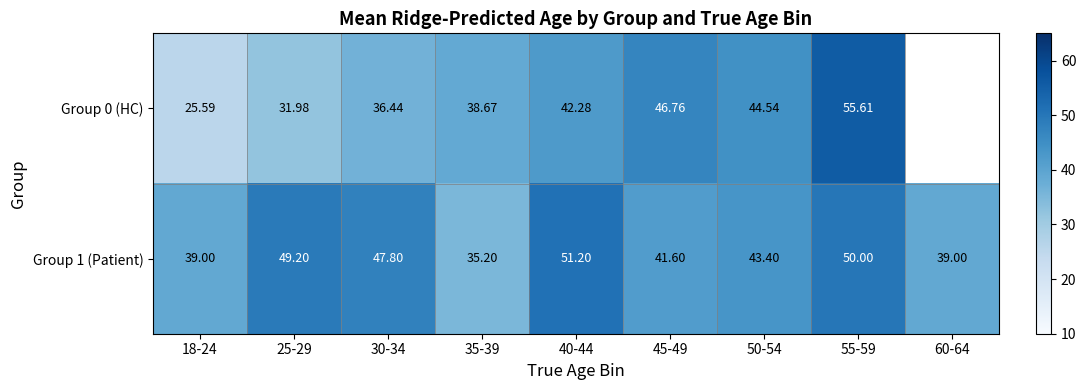

What is the minimum value for Group 1 (Patient)?

35.2